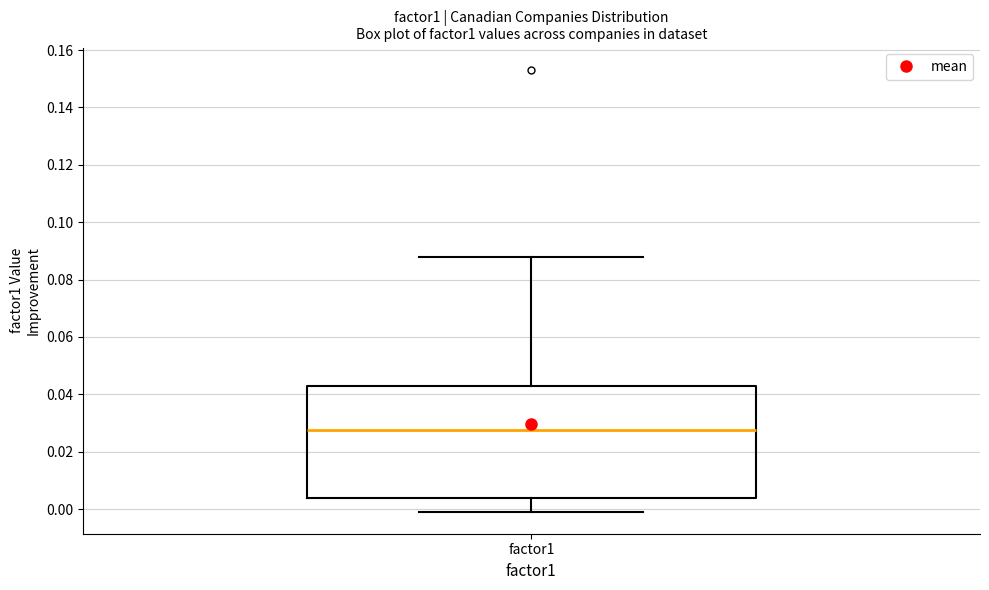

Read this box plot against the y-axis: the position of the median line, the range covered by the box, and the ends of both whiskers. The values are not printed on the chart, so give them approximately, as read against the axis.

median 0.028, box 0.004 to 0.042, whiskers 0.000 to 0.088